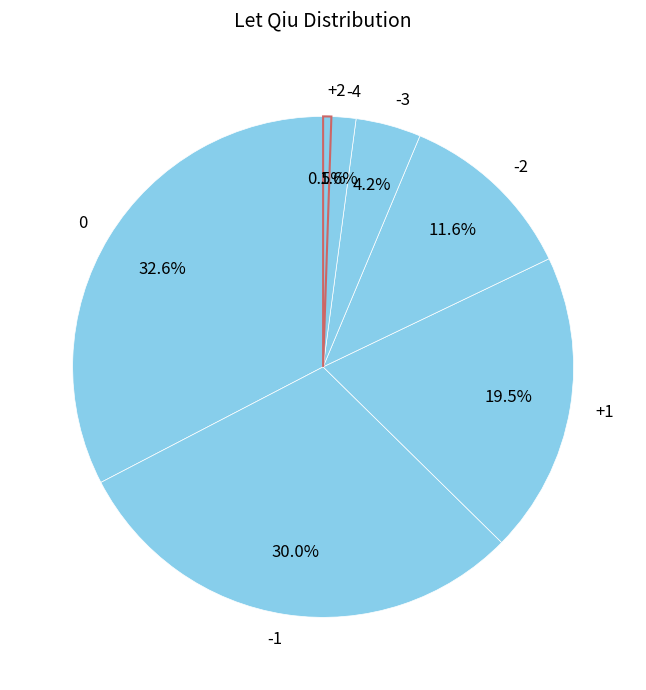

To the nearest percent, what is the combined percentage of -1 and -4?

32%